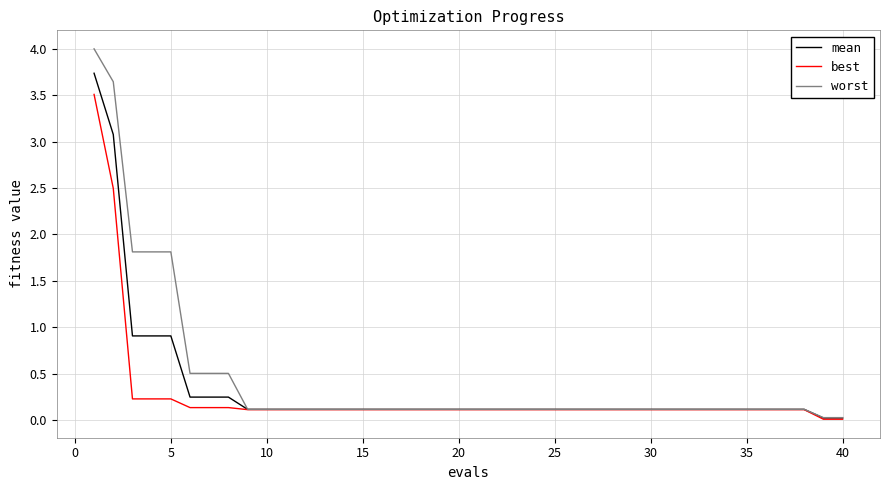

At how many categories does at least one series exceed 1?

5